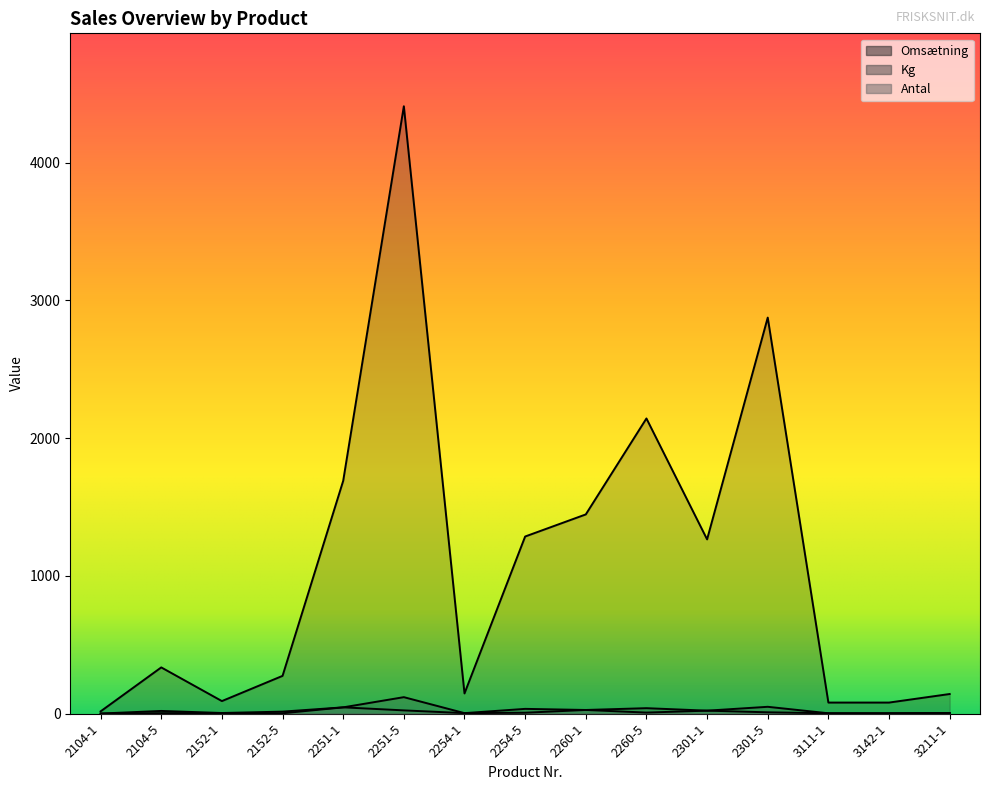

What is the greatest value displayed?

4410.0